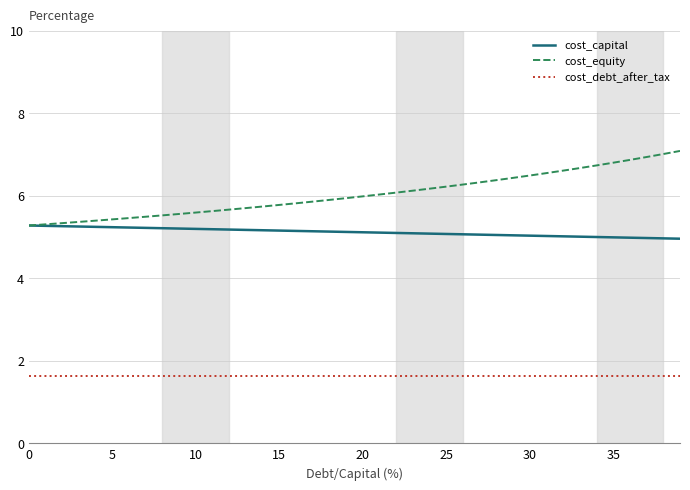

Which series has the largest total across all categories?

cost_equity